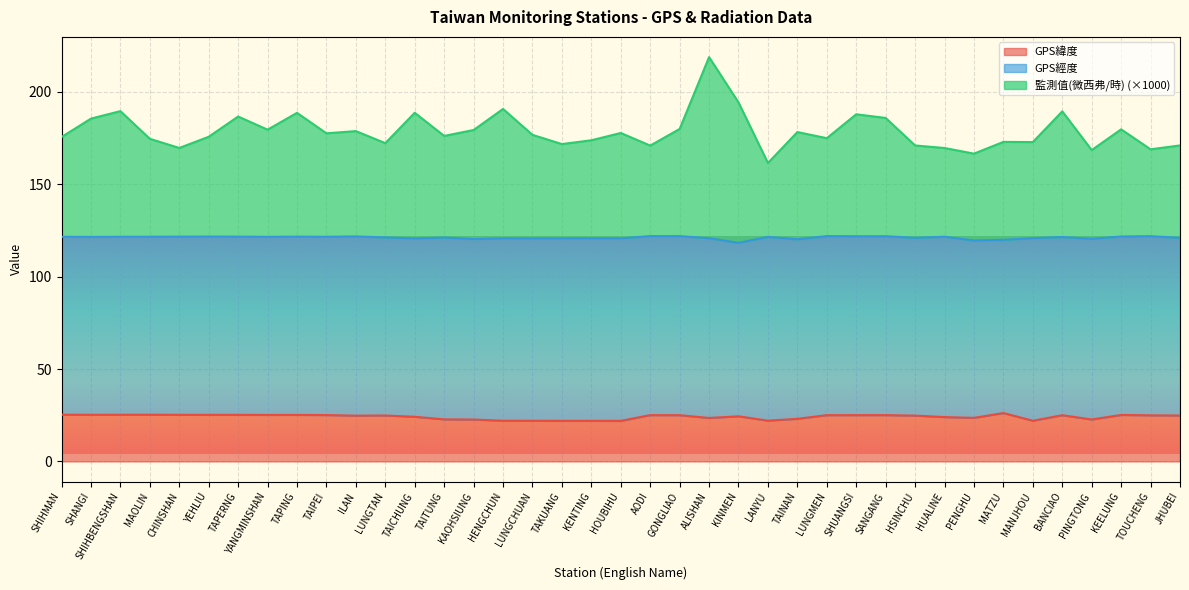

Between MANJHOU and BANCIAO, which series saw the biggest shift?

監測值(微西弗/時)